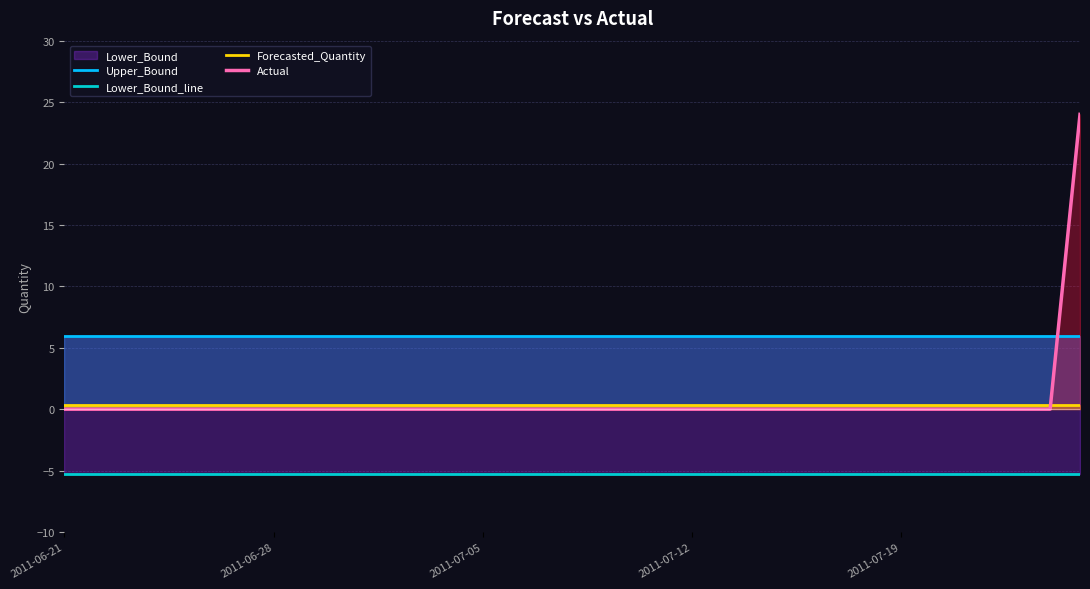

At how many categories does at least one series exceed 0?

35